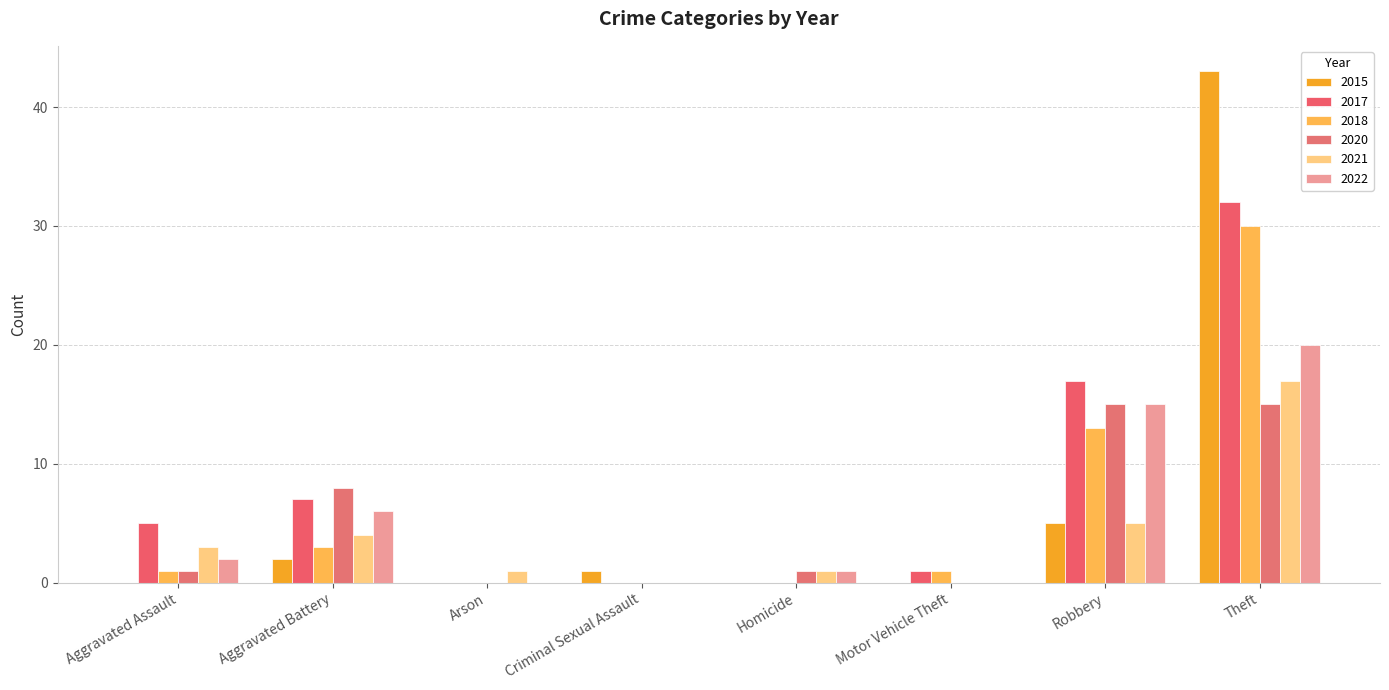

Reading left to right, transcribe all the data shown in this chart.

2021: Aggravated Assault=3	Aggravated Battery=4	Arson=1	Criminal Sexual Assault=0	Homicide=1	Motor Vehicle Theft=0	Robbery=5	Theft=17
2017: Aggravated Assault=5	Aggravated Battery=7	Arson=0	Criminal Sexual Assault=0	Homicide=0	Motor Vehicle Theft=1	Robbery=17	Theft=32
2022: Aggravated Assault=2	Aggravated Battery=6	Arson=0	Criminal Sexual Assault=0	Homicide=1	Motor Vehicle Theft=0	Robbery=15	Theft=20
2018: Aggravated Assault=1	Aggravated Battery=3	Arson=0	Criminal Sexual Assault=0	Homicide=0	Motor Vehicle Theft=1	Robbery=13	Theft=30
2020: Aggravated Assault=1	Aggravated Battery=8	Arson=0	Criminal Sexual Assault=0	Homicide=1	Motor Vehicle Theft=0	Robbery=15	Theft=15
2015: Aggravated Assault=0	Aggravated Battery=2	Arson=0	Criminal Sexual Assault=1	Homicide=0	Motor Vehicle Theft=0	Robbery=5	Theft=43